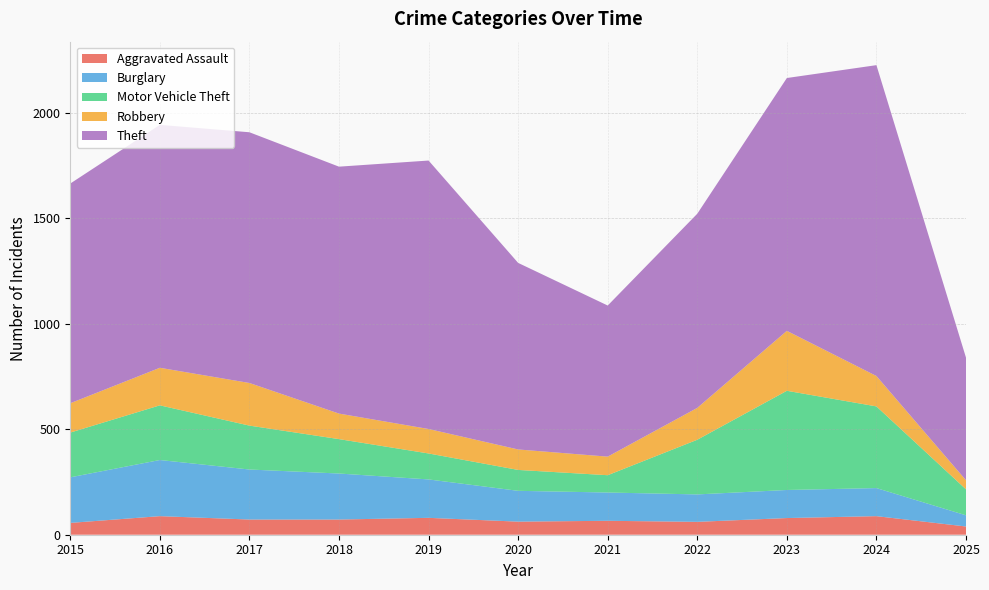

Reading left to right, what are all the values shown in this chart?

Aggravated Assault: 2015=56	2016=88	2017=72	2018=72	2019=80	2020=62	2021=66	2022=61	2023=79	2024=88	2025=39
Burglary: 2015=216	2016=266	2017=237	2018=218	2019=182	2020=146	2021=134	2022=130	2023=133	2024=133	2025=53
Motor Vehicle Theft: 2015=212	2016=259	2017=208	2018=163	2019=123	2020=99	2021=82	2022=259	2023=470	2024=387	2025=123
Robbery: 2015=139	2016=178	2017=202	2018=121	2019=116	2020=97	2021=88	2022=151	2023=284	2024=144	2025=43
Theft: 2015=1041	2016=1151	2017=1188	2018=1170	2019=1272	2020=884	2021=716	2022=920	2023=1198	2024=1473	2025=581